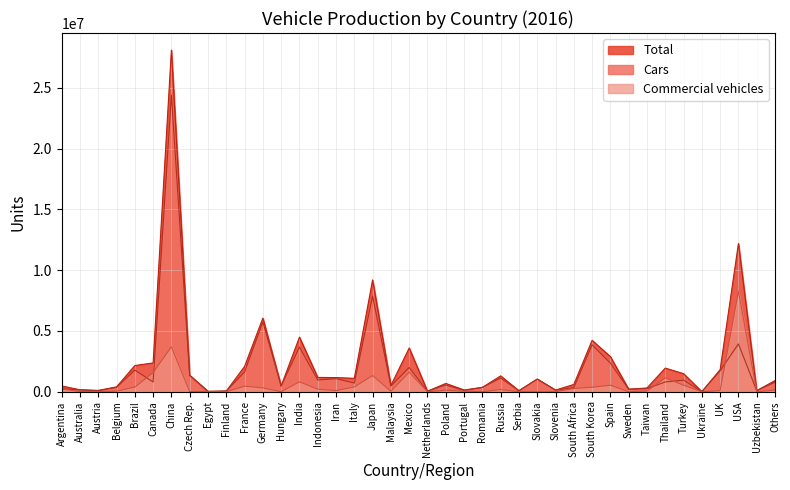

The value of Total at Finland is 55280. True or false?

True